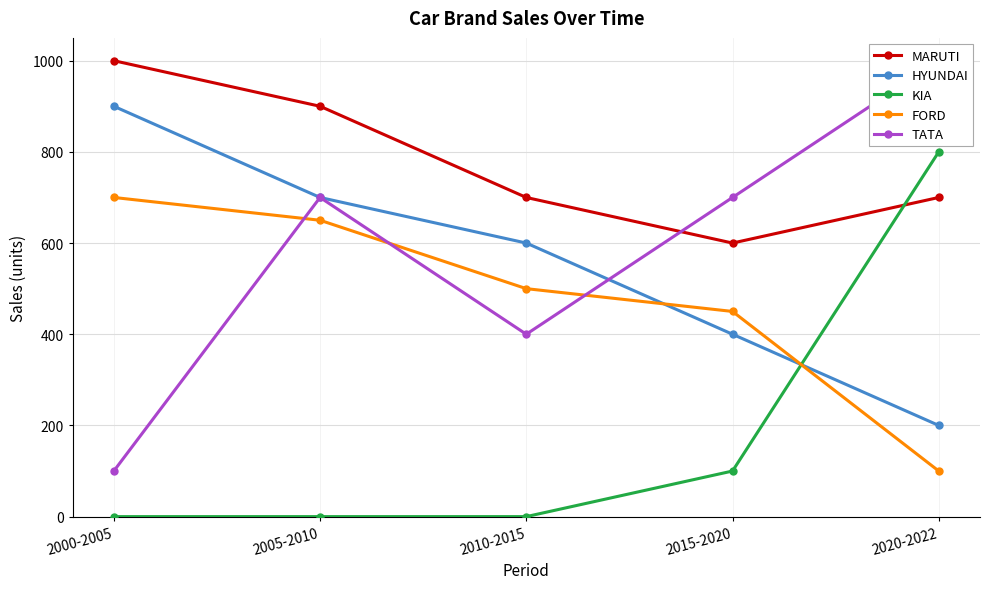

Between 2020-2022 and 2010-2015, which is larger?

2020-2022